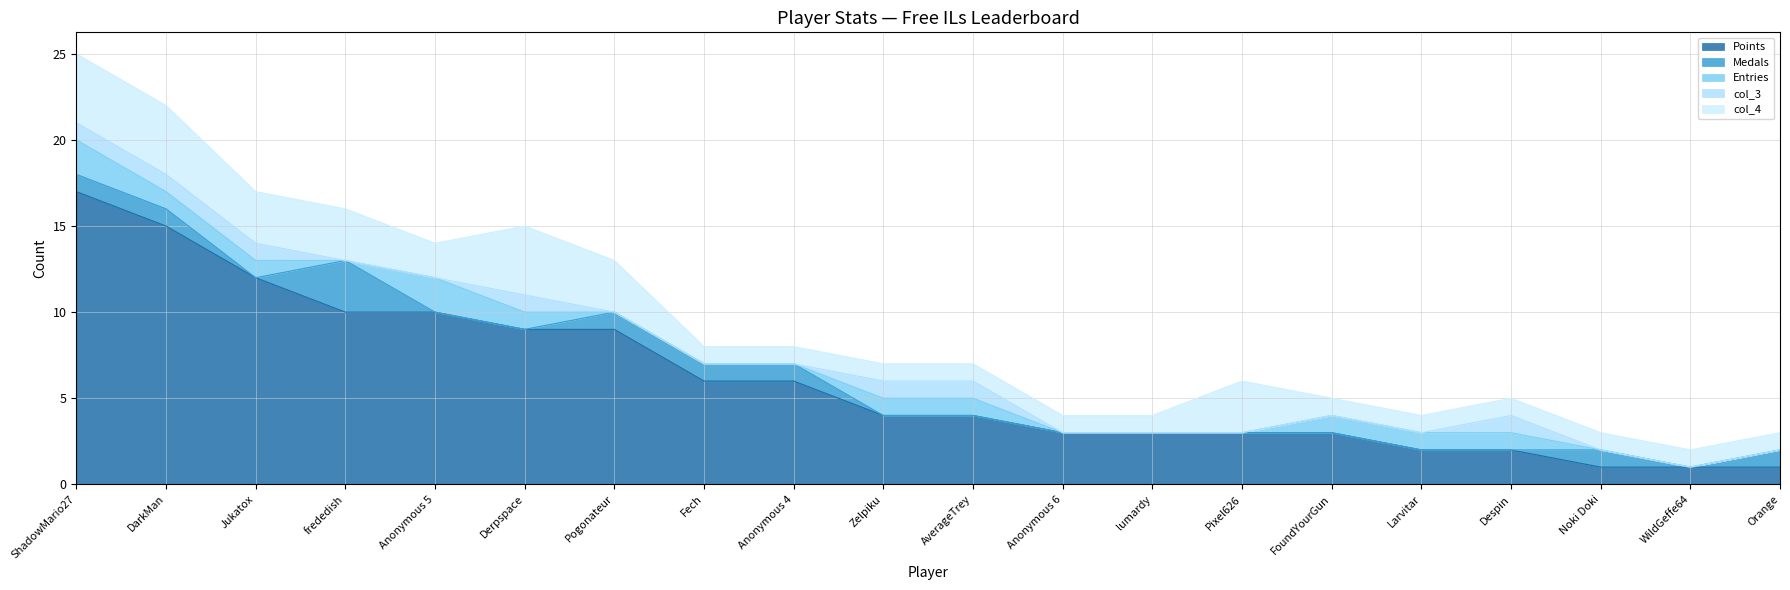

Reading right to left, extract all data points from this chart.

Points: 1	1	1	2	2	3	3	3	3	4	4	6	6	9	9	10	10	12	15	17
Medals: 1	0	1	0	0	0	0	0	0	0	0	1	1	1	0	0	3	0	1	1
Entries: 0	0	0	1	1	1	0	0	0	1	1	0	0	0	1	2	0	1	1	2
col_3: 0	0	0	1	0	0	0	0	0	1	1	0	0	0	1	0	0	1	1	1
col_4: 1	1	1	1	1	1	3	1	1	1	1	1	1	3	4	2	3	3	4	4